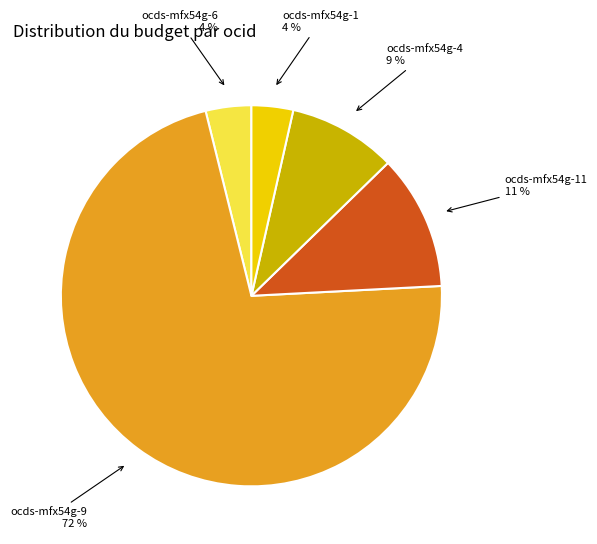

How many slices are in this pie chart?

5